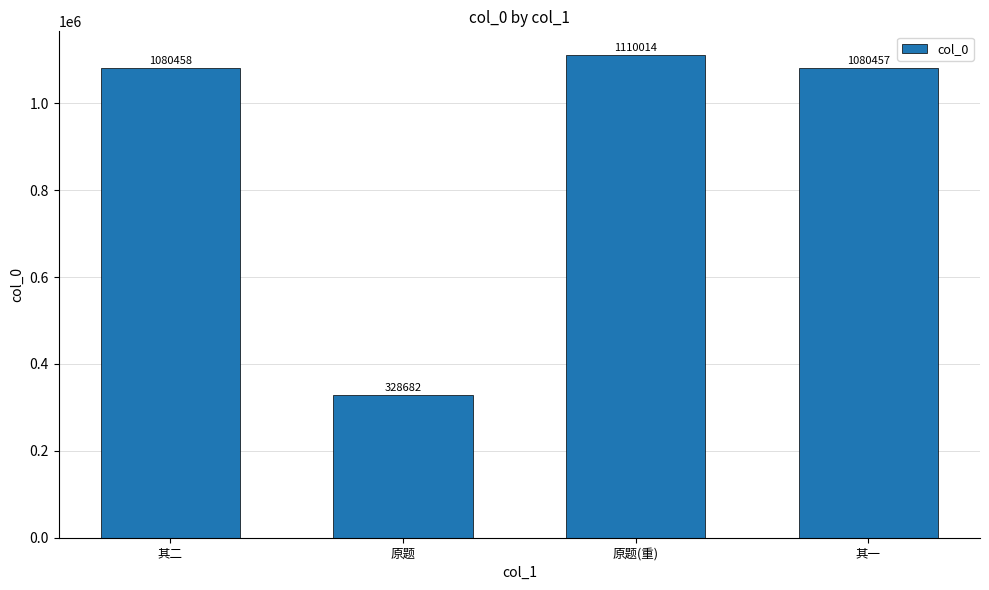

What is the change in value from 其二 to 其一?

-1